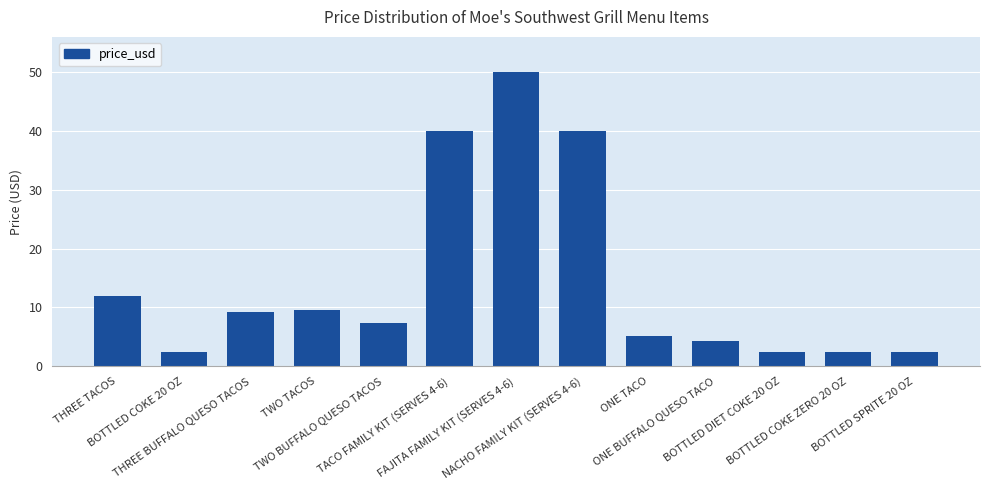

What is the smallest value displayed?

2.5